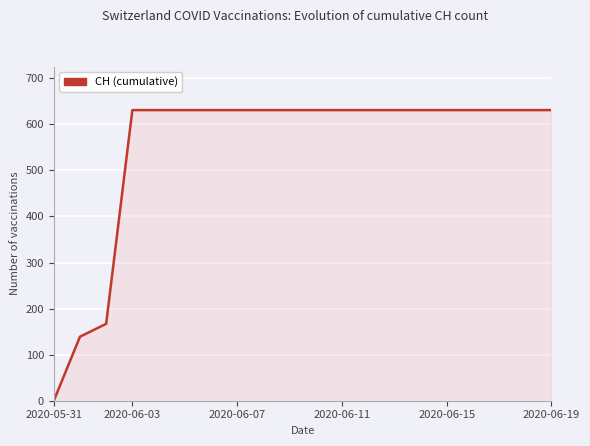

What is the greatest value displayed?

631